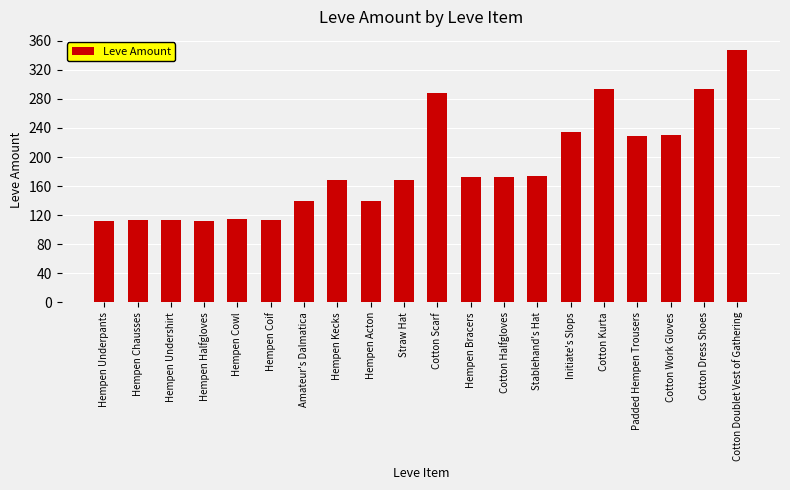

What is the difference between the values at Stablehand's Hat and Amateur's Dalmatica?

34